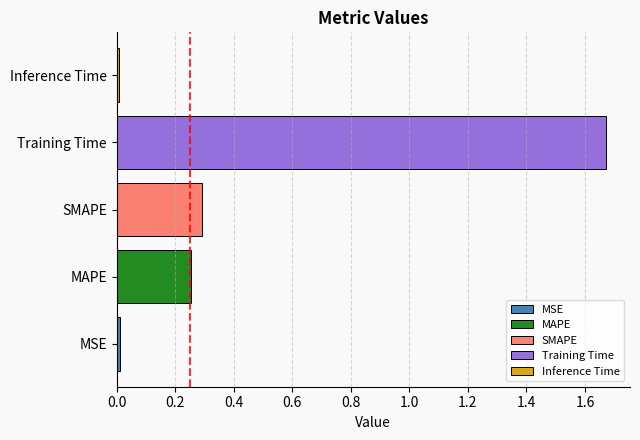

Is it true that SMAPE equals 0.3 at SMAPE?

True